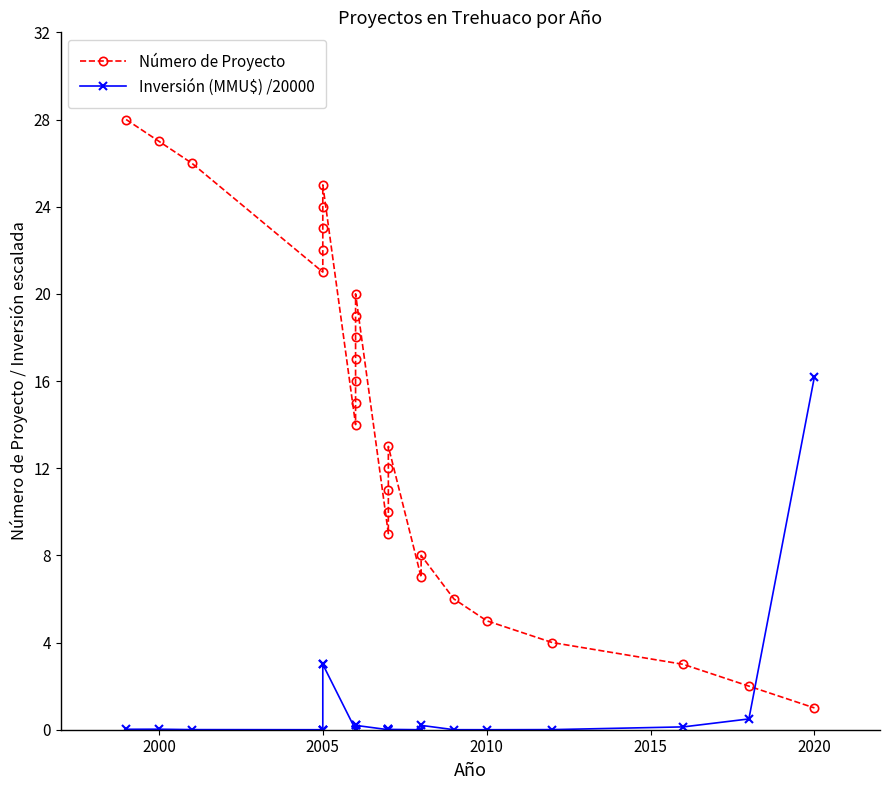

How many data points does each series have?

28